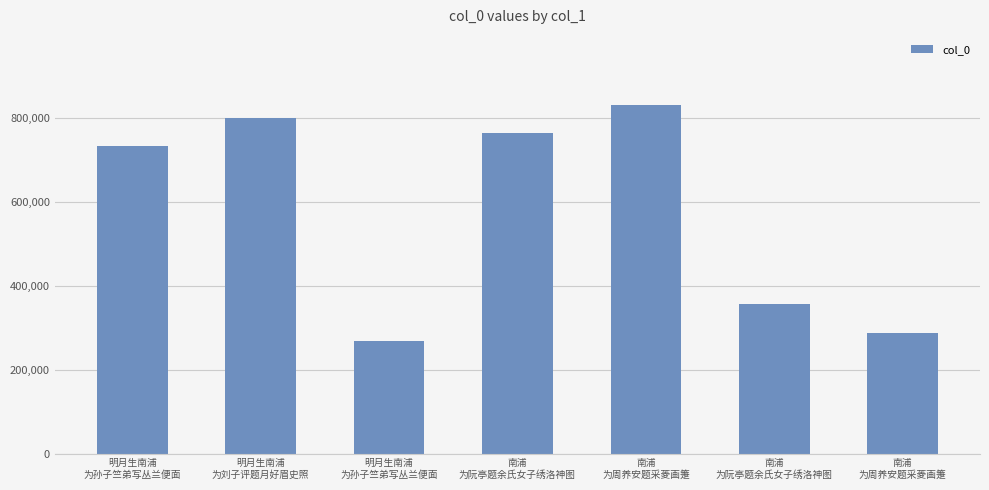

Does the chart contain any negative values?

No